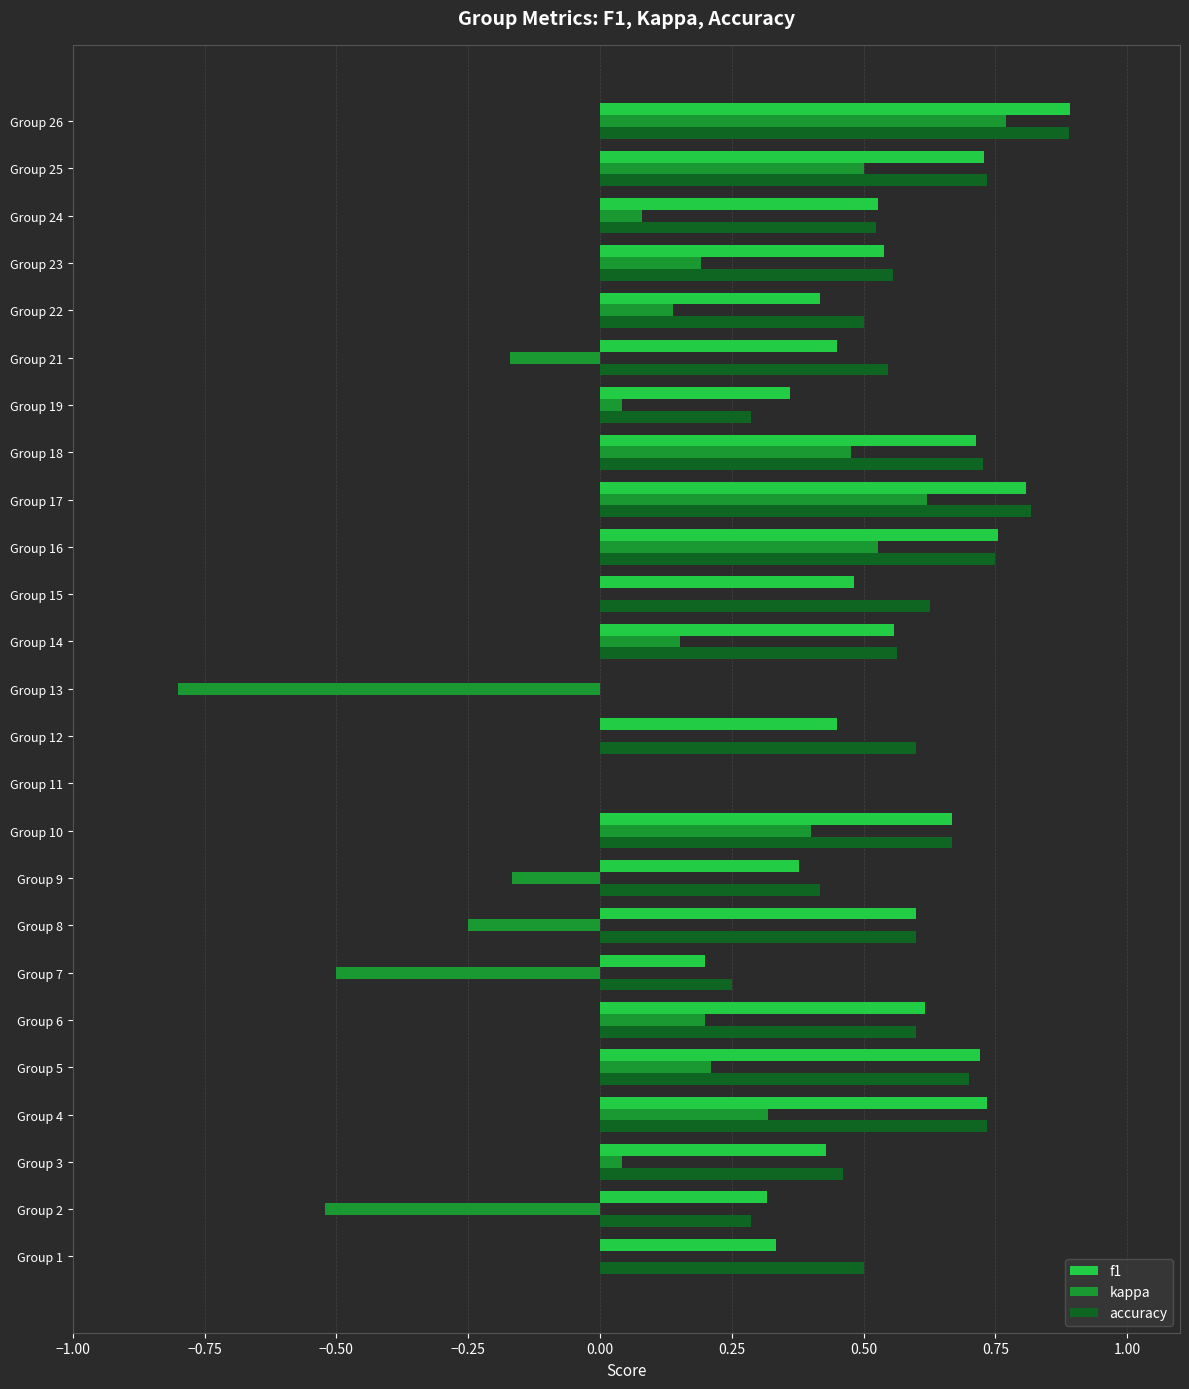

What is the sum of the accuracy values at Group 22 and Group 17?

1.3